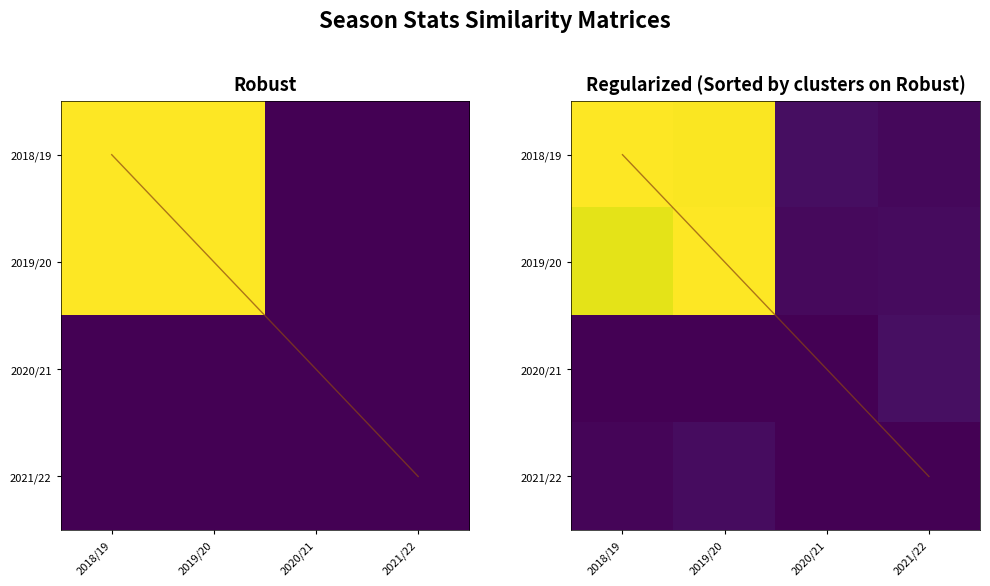

The 2018/19 series shows 0.0 at 2021/22. True or false?

False